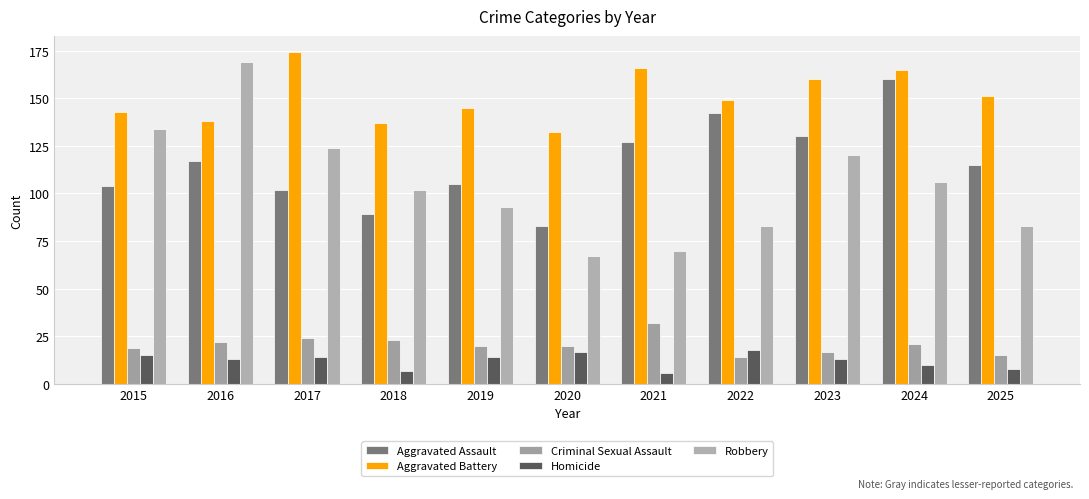

Count the number of categories in the chart.

11